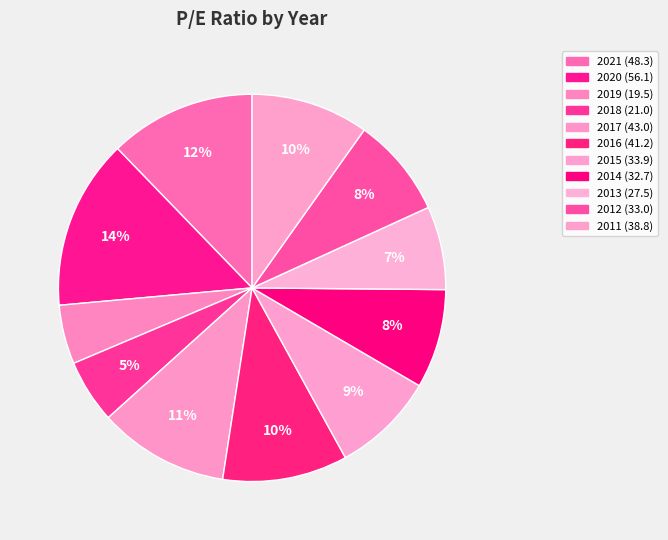

Does any single category account for the majority?

No